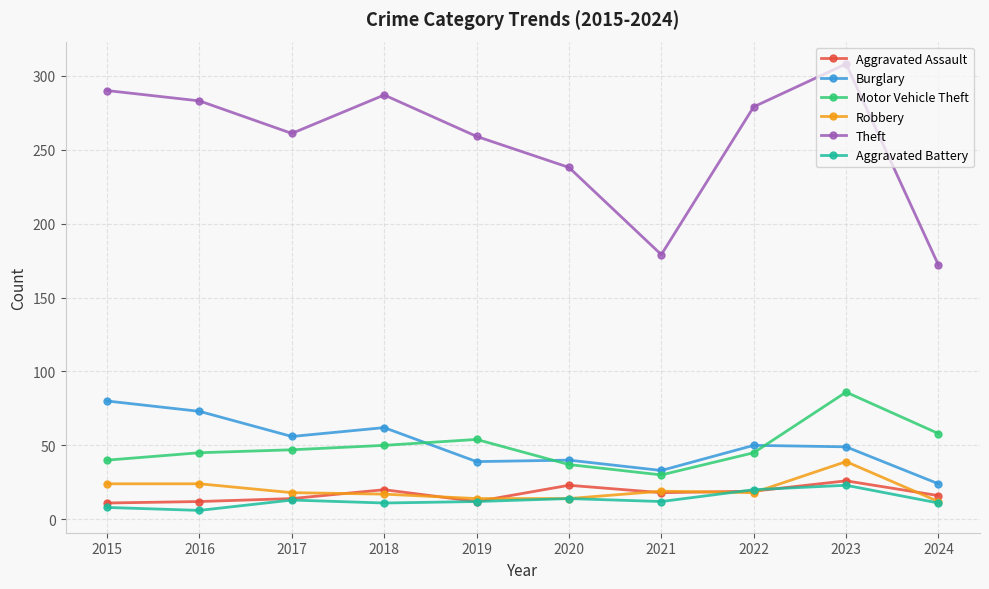

Which series has the largest range (max minus min)?

Theft